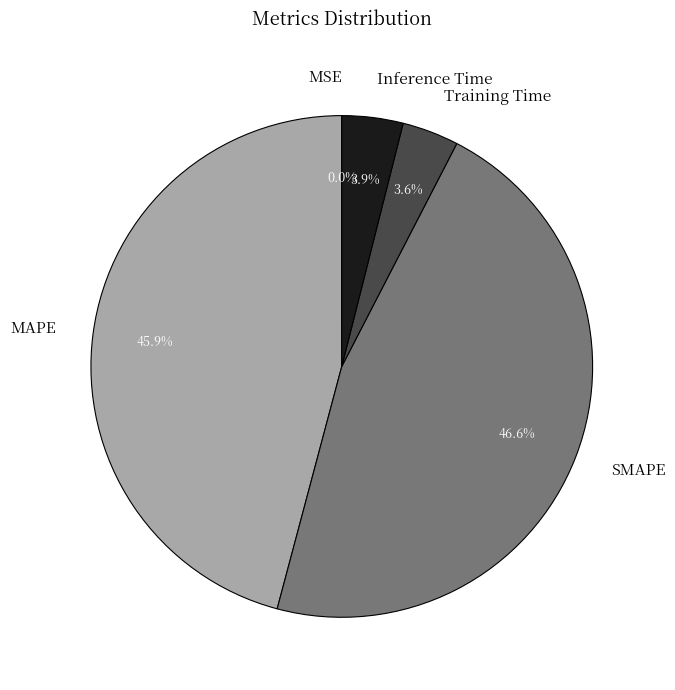

True or false: MAPE accounts for 46% of the total.

True